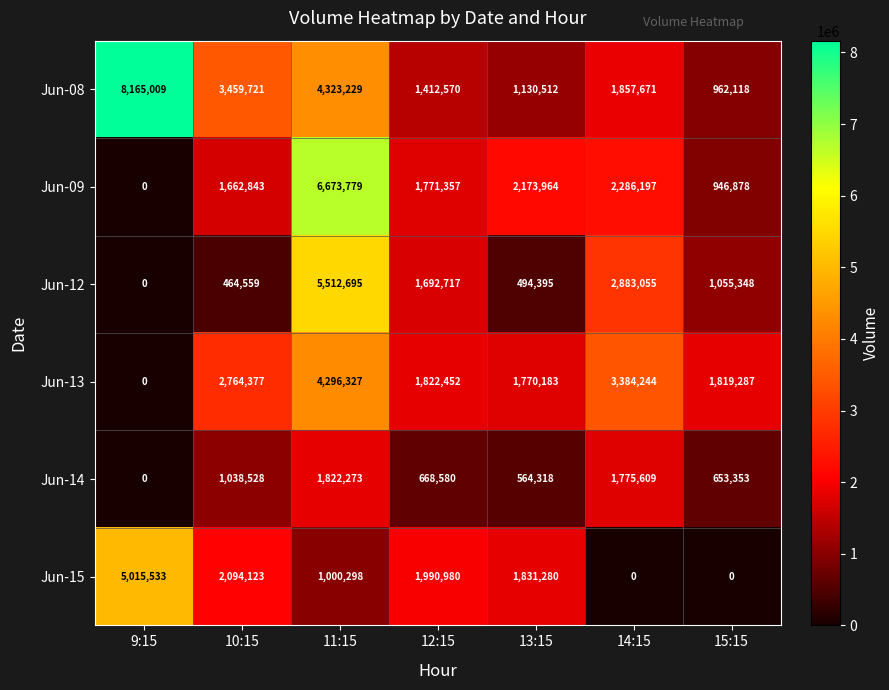

What is the difference between the second highest and minimum values in the Jun-15 series?

2094123